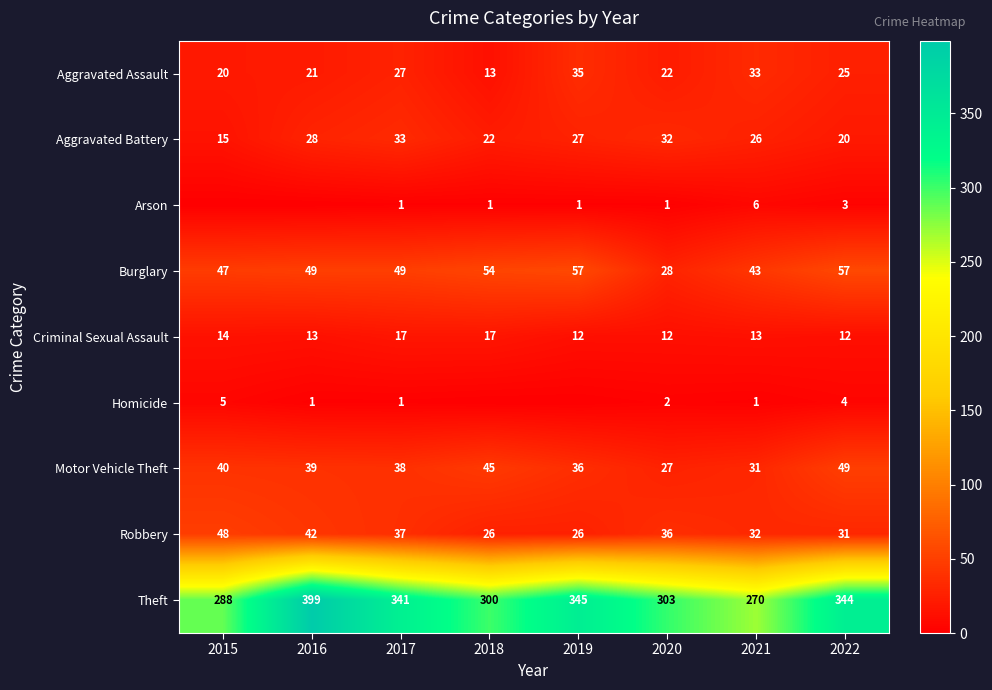

Which has a higher value, 2020 or 2016?

2020